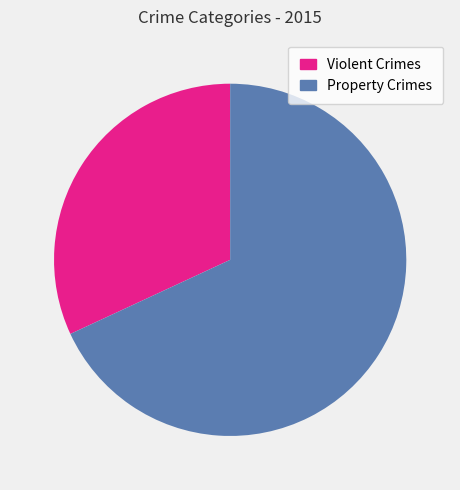

To the nearest percent, what is the average slice percentage?

50%